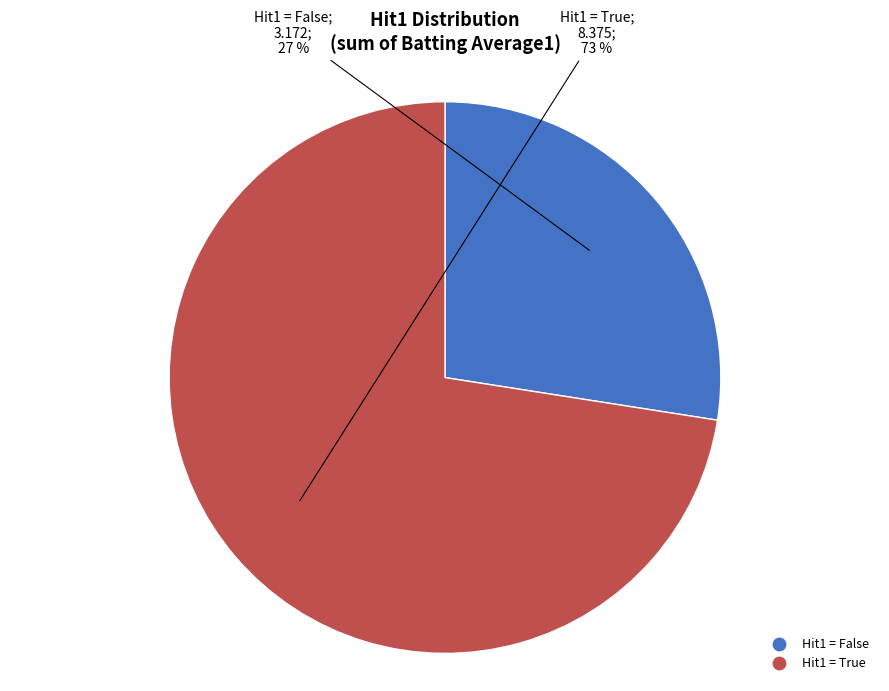

To the nearest percent, what is the average slice percentage?

50%